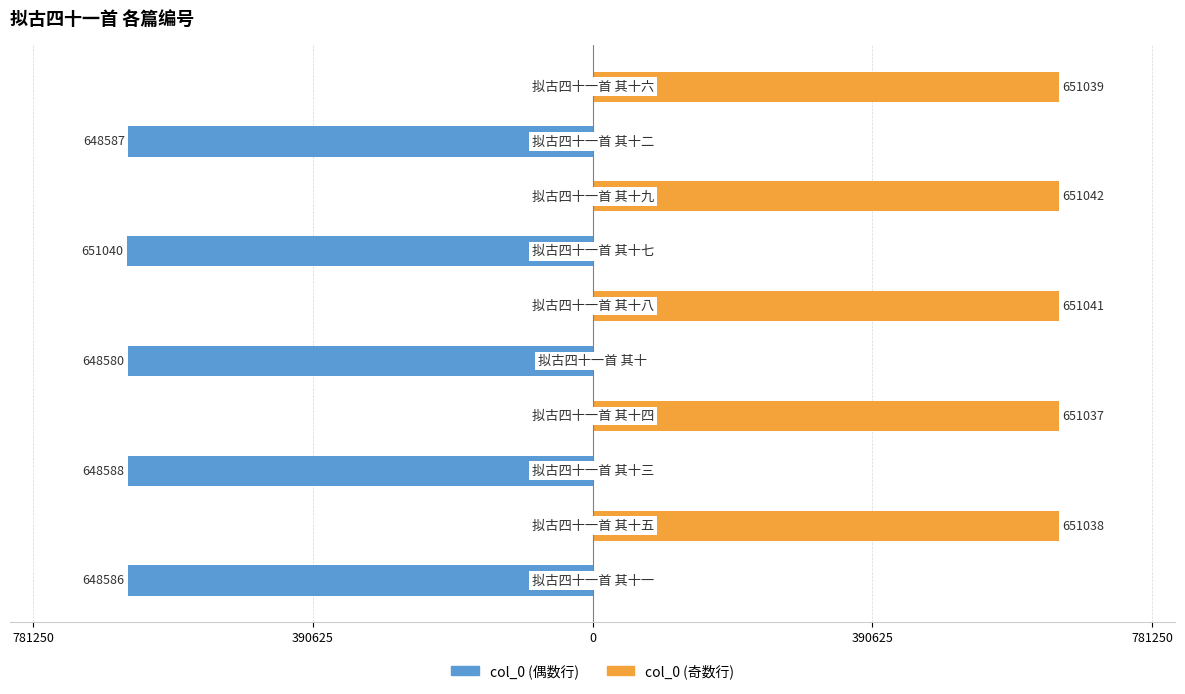

How many values in col_0 (偶数行) are below zero?

5